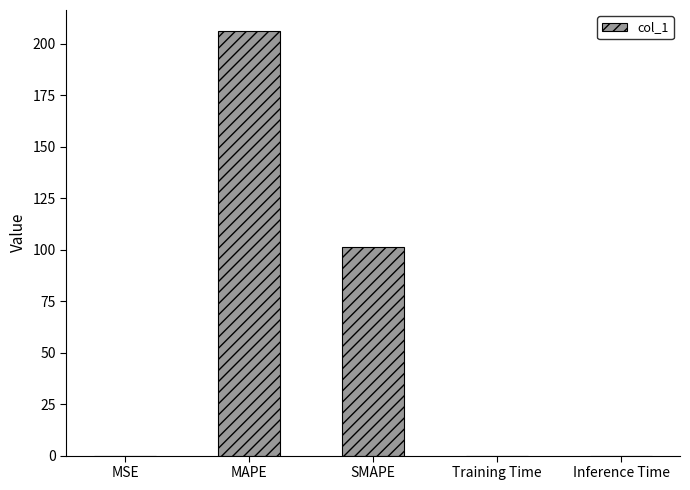

Is it true that the value at MAPE is 74.0?

False